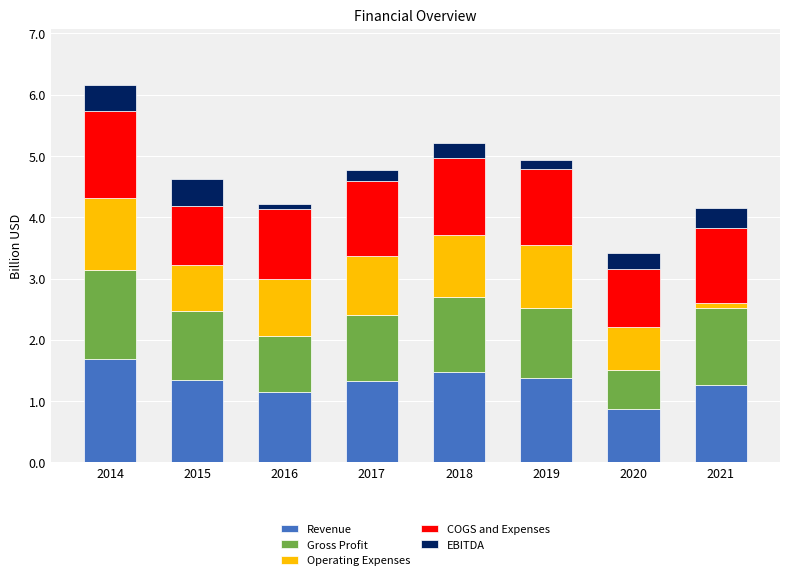

Which category has the highest value in the Revenue series?

2014